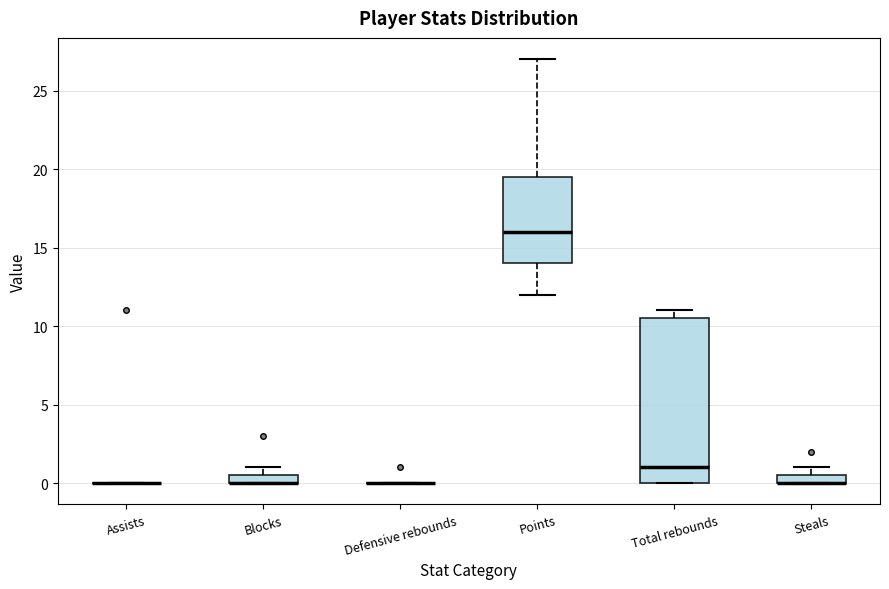

Comparing the boxes themselves (not the whiskers), which one is the tallest?

Total rebounds